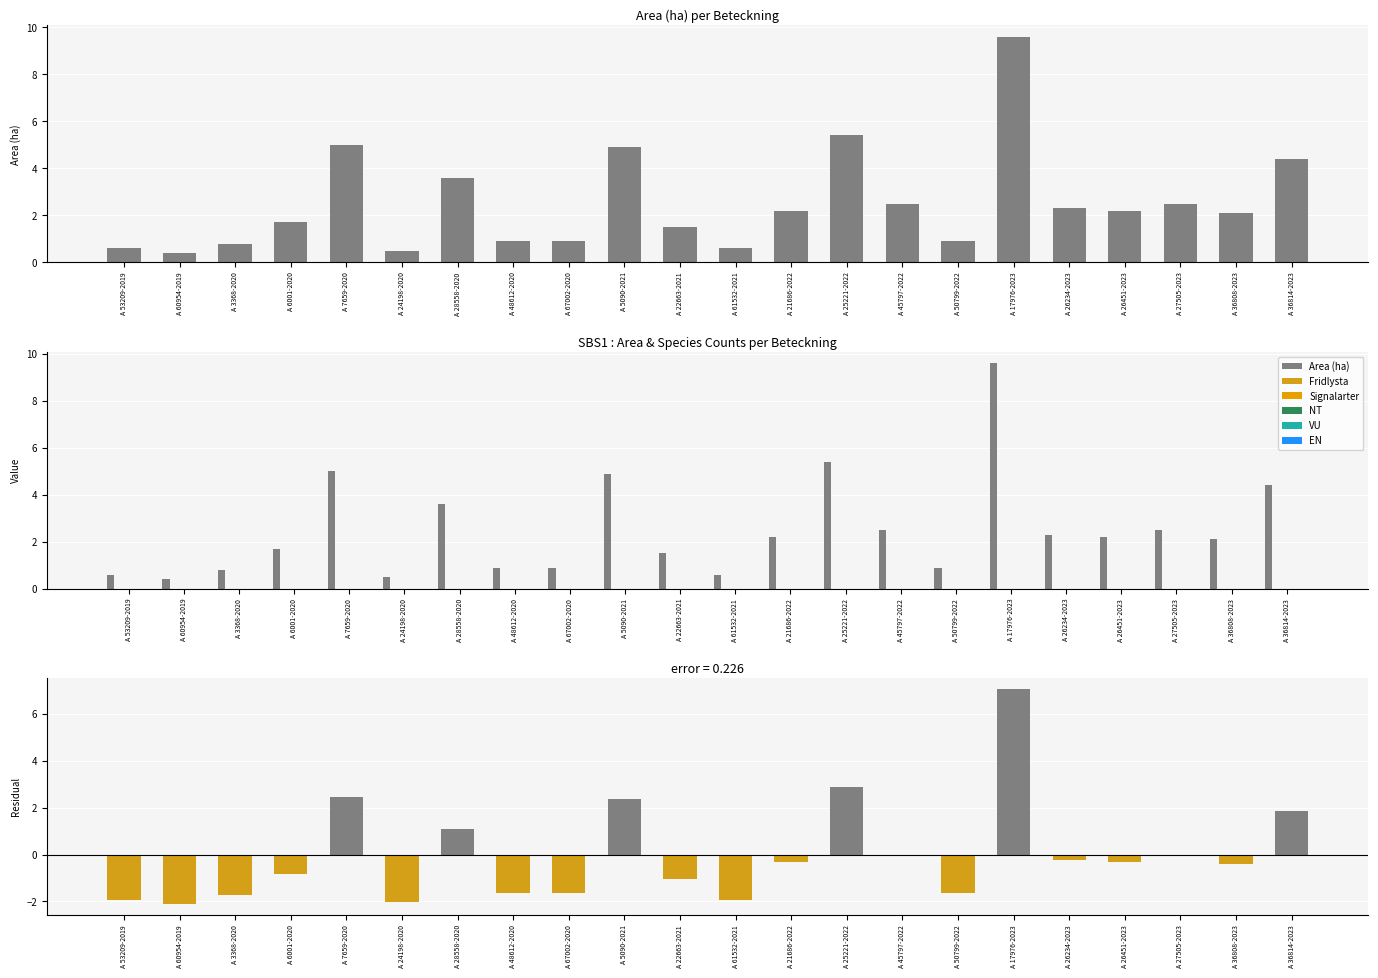

What are all the series names shown in the legend?

Area (ha), Fridlysta, Signalarter, NT, VU, EN